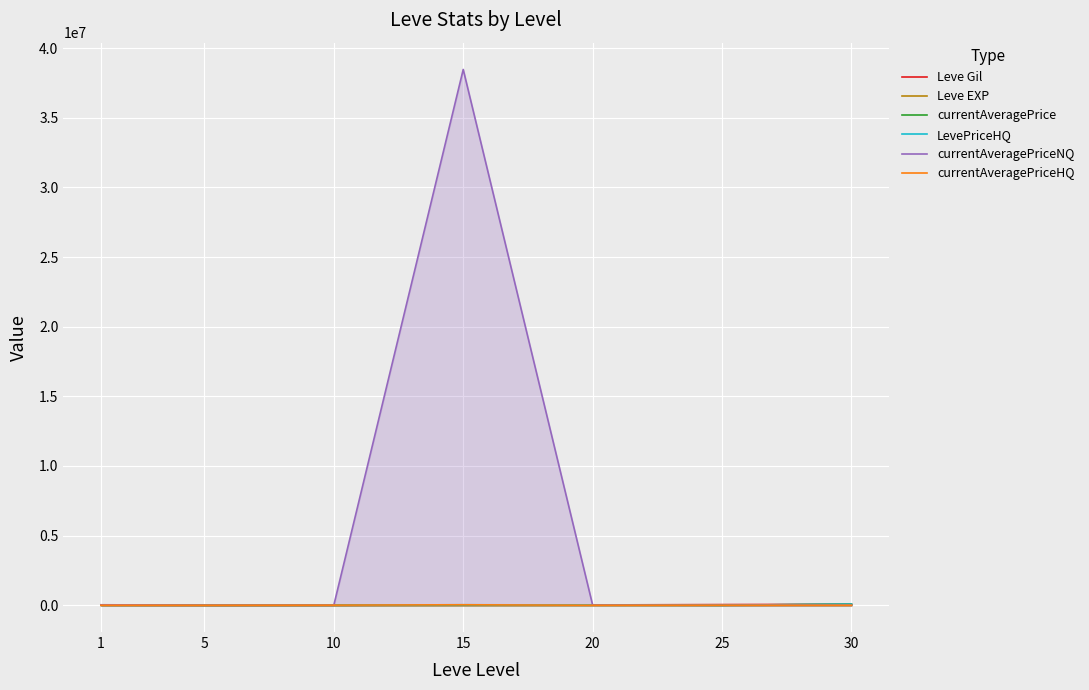

Which category has the highest value across all series?

15